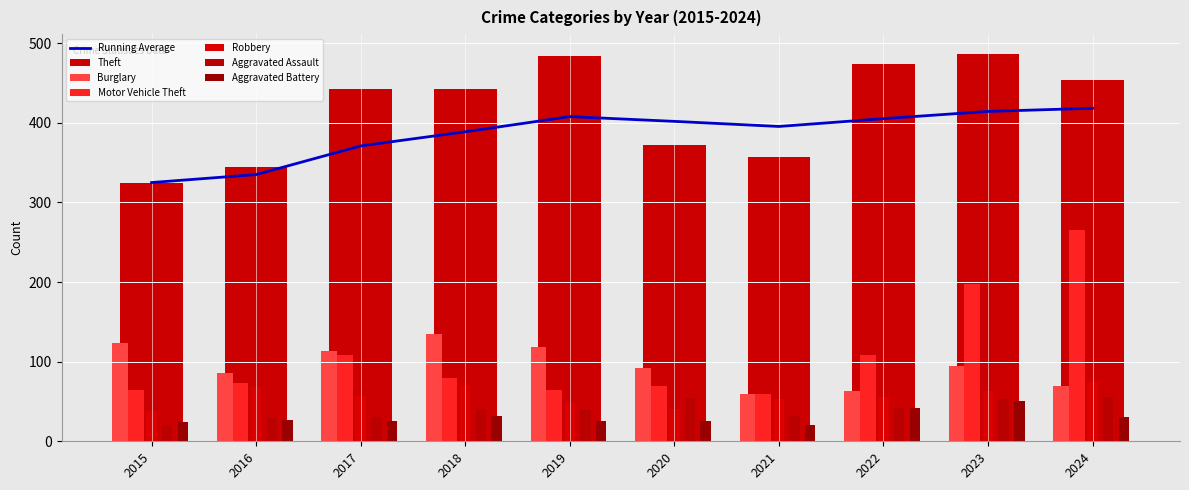

True or false: Aggravated Assault has a value of 42 at 2022.

True